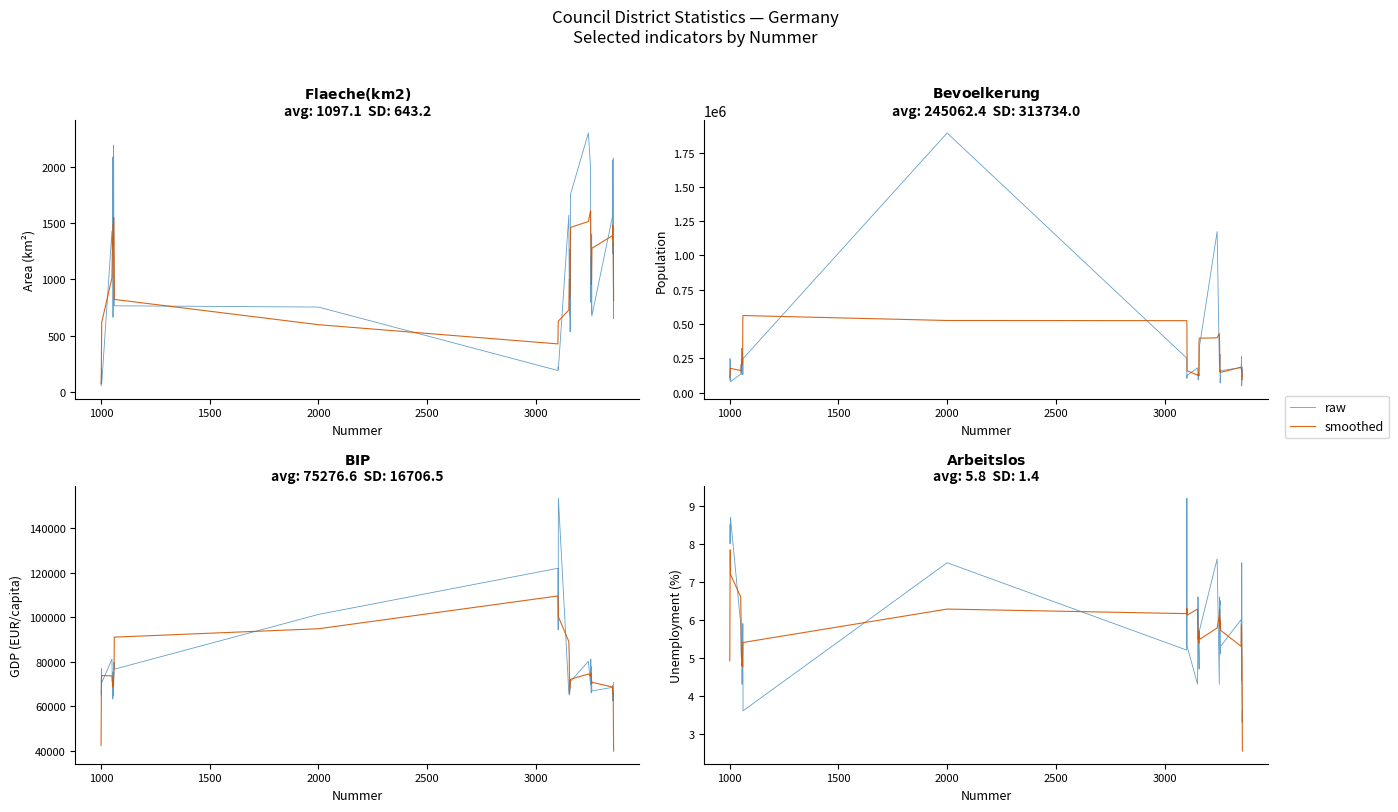

Is it true that smoothed equals 7.4 at 12?

False